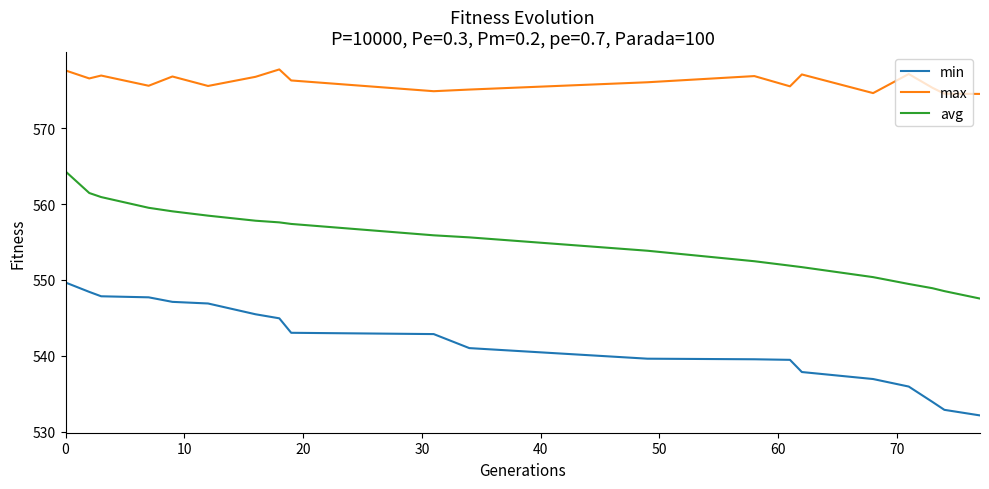

What is the highest value of the avg series?

564.3